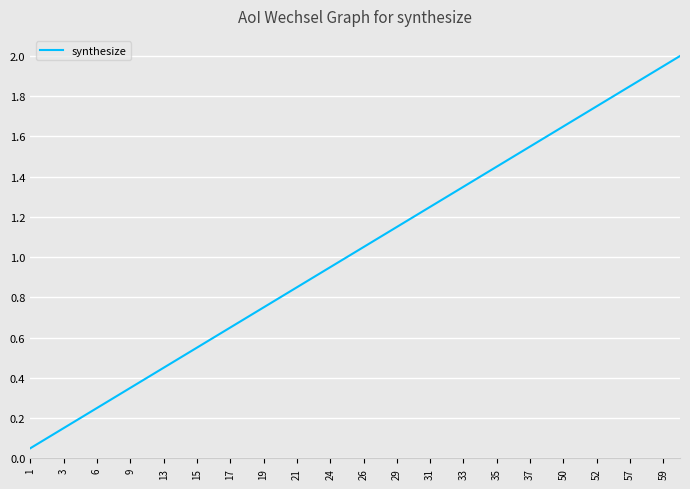

Which category has the lowest value across all series?

1